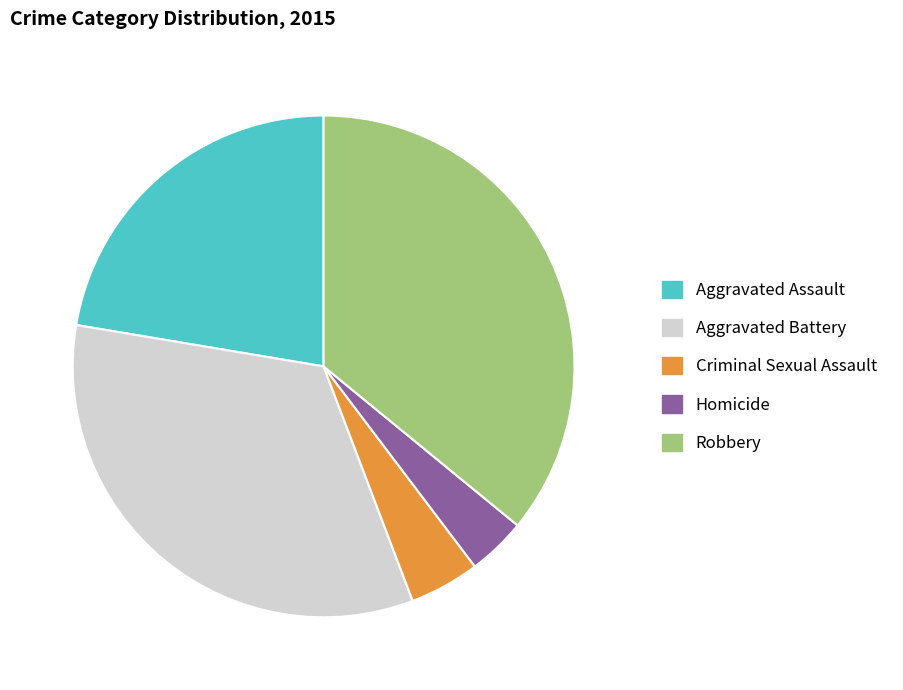

Is there any slice that represents more than half of the pie?

No